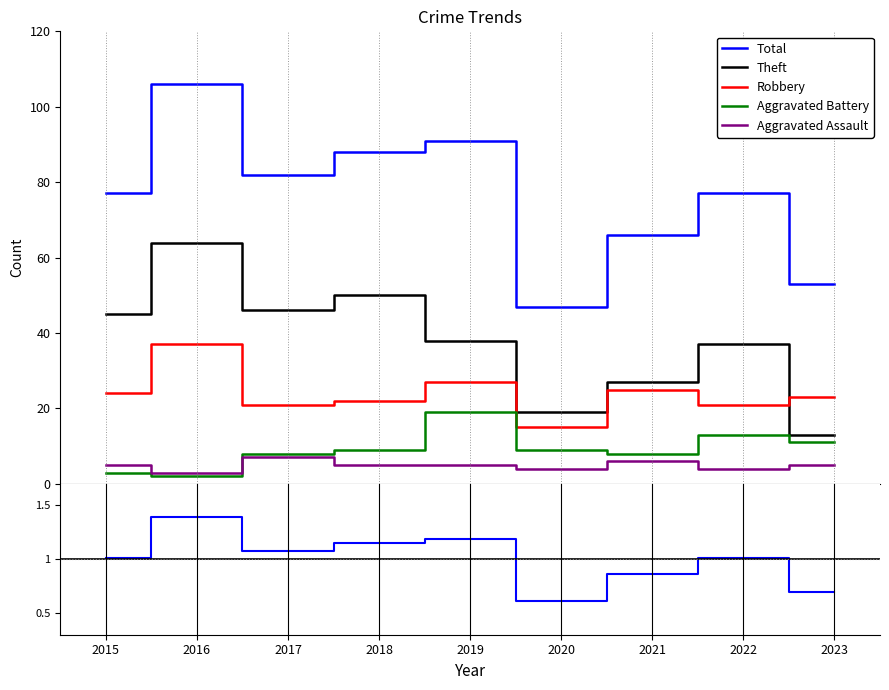

At which label does Total first exceed 77?

2016